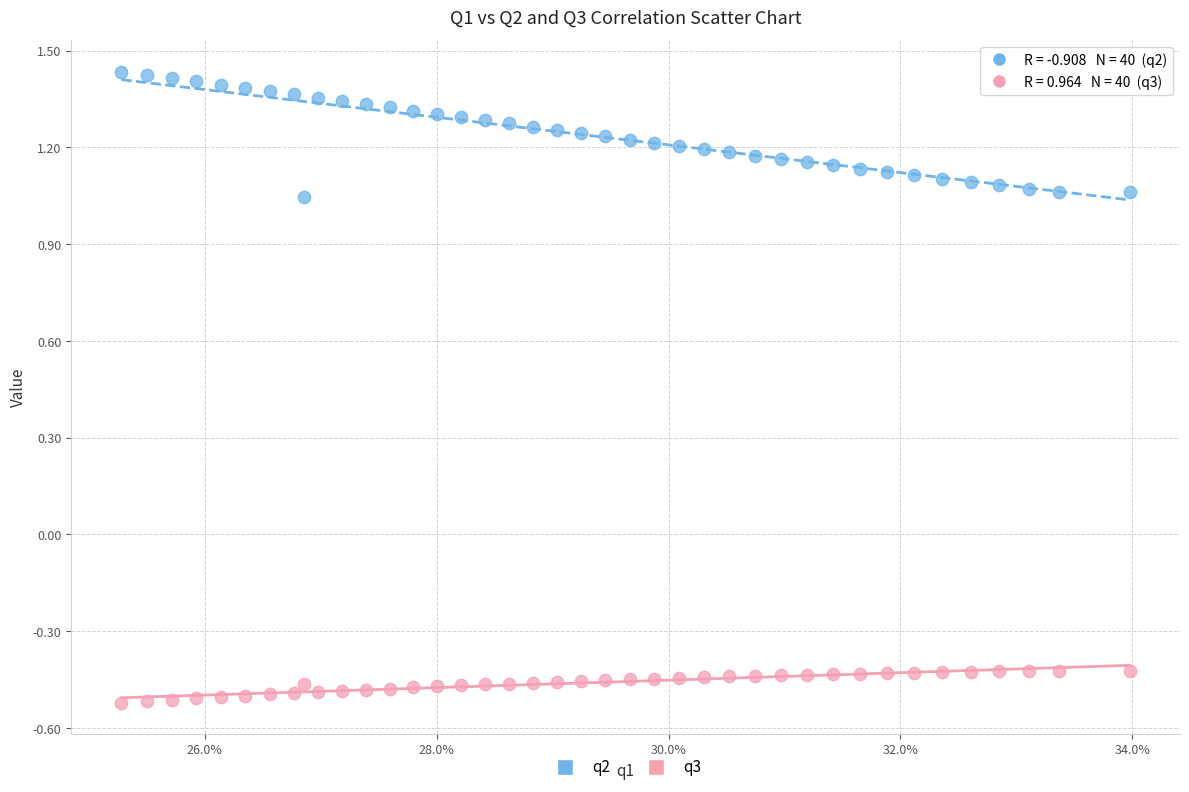

Which series reaches the minimum Y coordinate?

q3